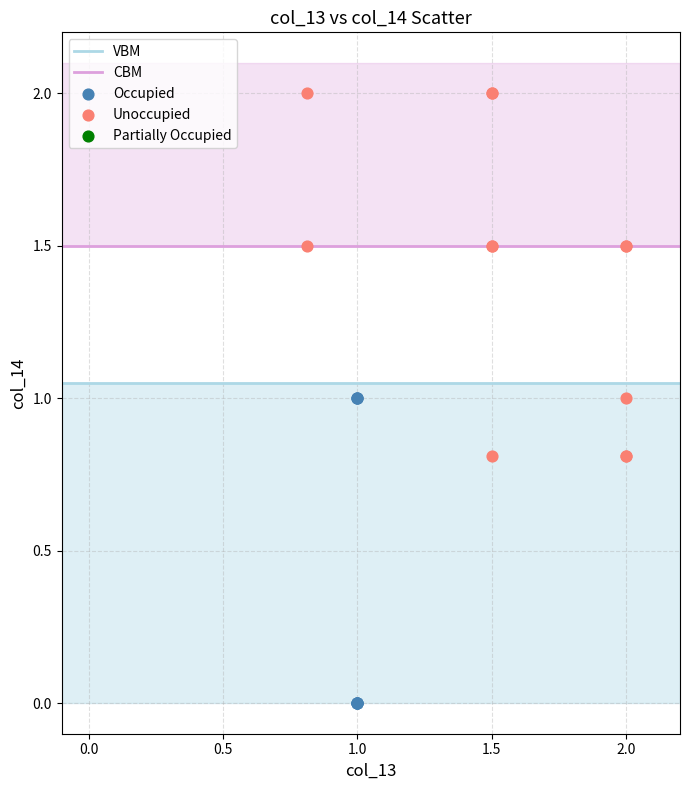

Which series has the largest Y range (max minus min)?

Unoccupied